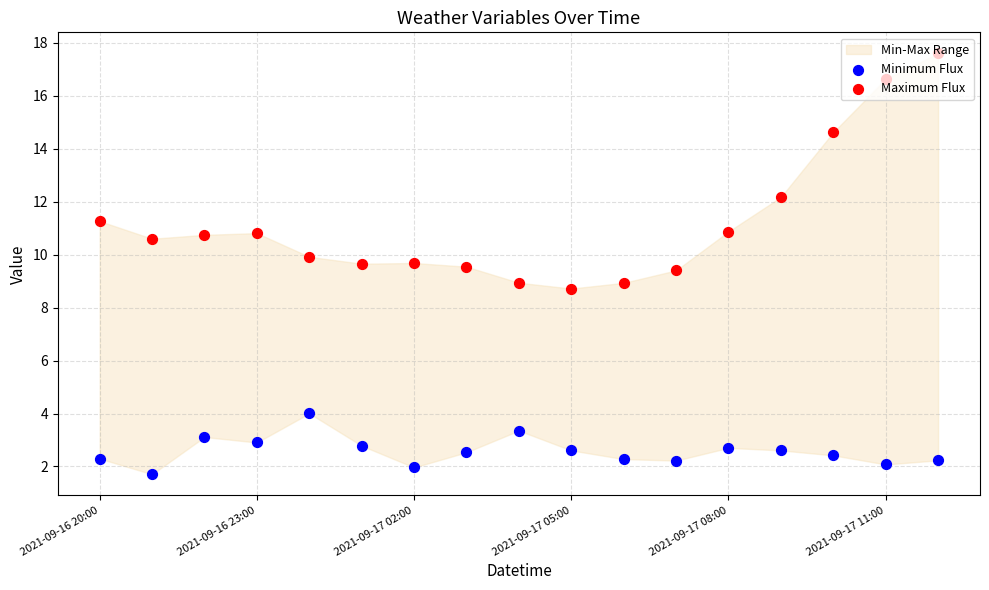

Which series reaches the minimum Y coordinate?

Minimum Flux